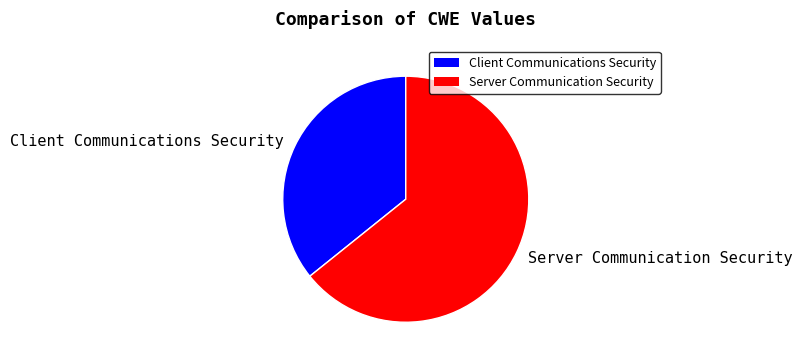

Is it true that Server Communication Security is 64% of the pie?

True